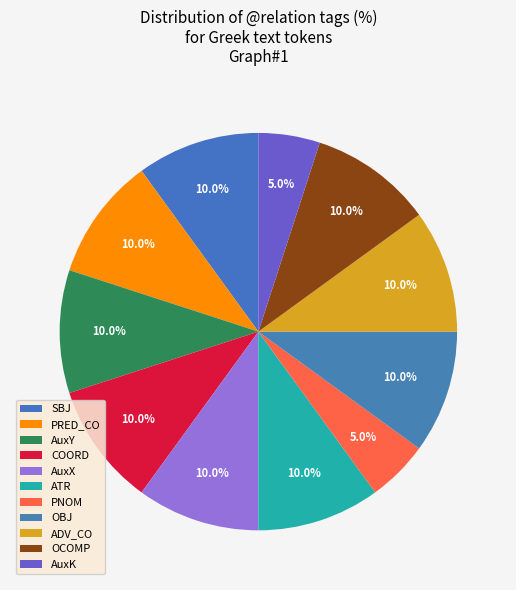

To the nearest percent, what is the combined percentage of ADV_CO and AuxY?

20%